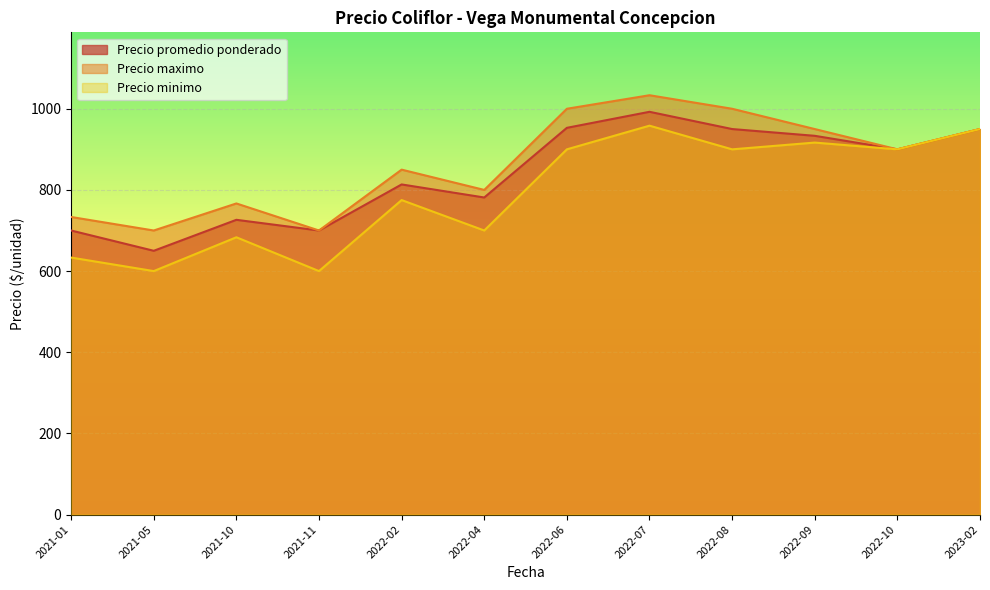

Is it true that Precio promedio ponderado equals 1868 at 2022-07?

False